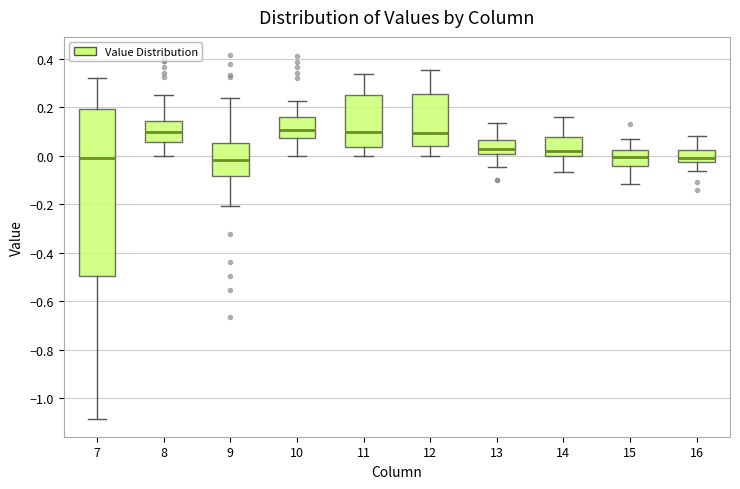

Reading left to right, transcribe this box plot: for each box, give where its median line is, the range the box spans, and where its two whiskers end, as read against the y-axis. The values are not printed on the chart, so give them approximately, as read against the axis.

7: median 0.00, box -0.50 to 0.20, whiskers -1.08 to 0.32
8: median 0.10, box 0.06 to 0.14, whiskers 0.00 to 0.26
9: median -0.02, box -0.08 to 0.06, whiskers -0.20 to 0.24
10: median 0.10, box 0.08 to 0.16, whiskers 0.00 to 0.22
11: median 0.10, box 0.04 to 0.26, whiskers 0.00 to 0.34
12: median 0.10, box 0.04 to 0.26, whiskers 0.00 to 0.36
13: median 0.02, box 0.00 to 0.06, whiskers -0.04 to 0.14
14: median 0.02, box 0.00 to 0.08, whiskers -0.06 to 0.16
15: median 0.00, box -0.04 to 0.02, whiskers -0.12 to 0.06
16: median 0.00, box -0.02 to 0.02, whiskers -0.06 to 0.08